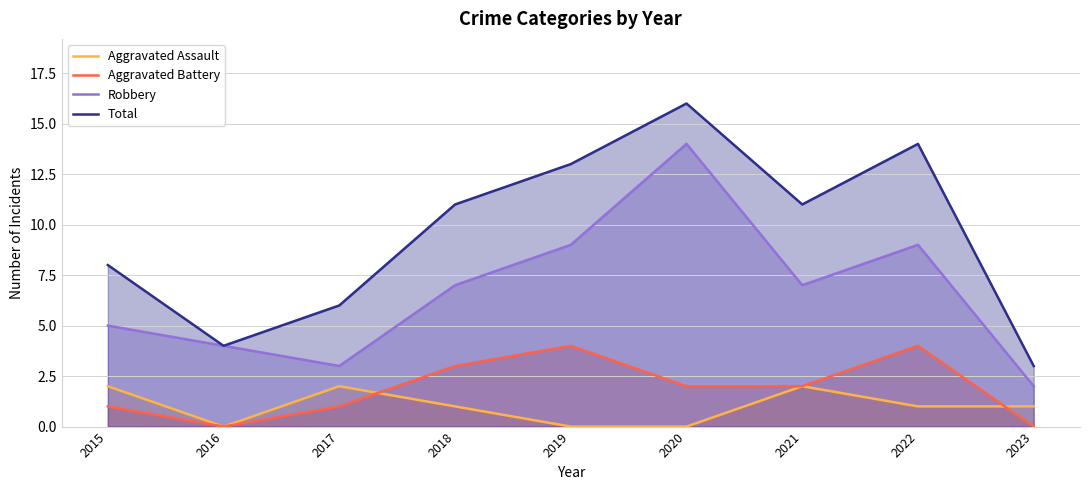

Reading left to right, what are all the values shown in this chart?

Aggravated Assault: 2	0	2	1	0	0	2	1	1
Aggravated Battery: 1	0	1	3	4	2	2	4	0
Robbery: 5	4	3	7	9	14	7	9	2
Total: 8	4	6	11	13	16	11	14	3